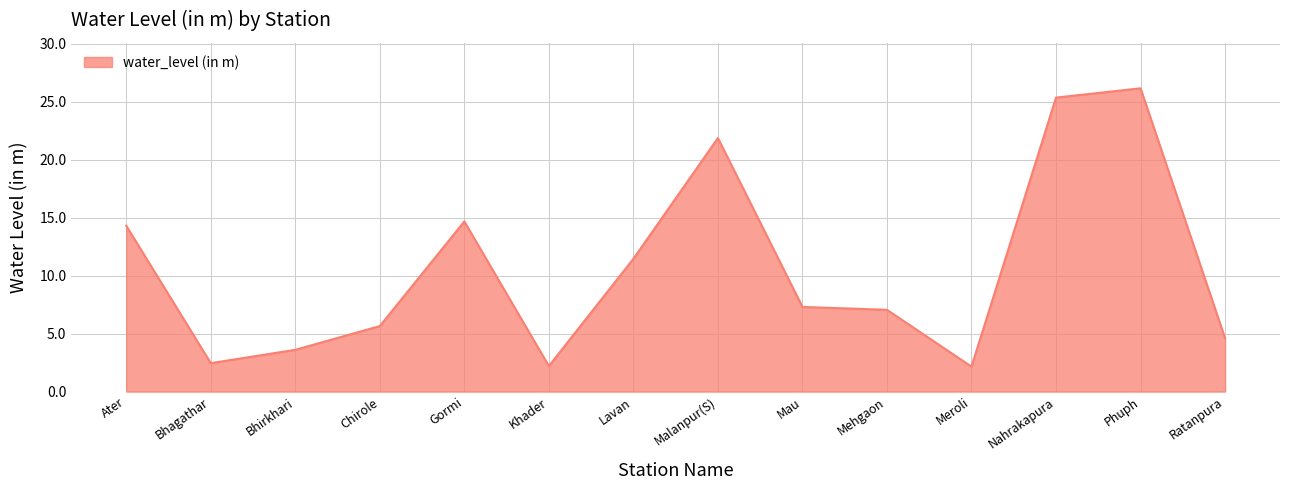

The value at Chirole is 5.7. True or false?

True